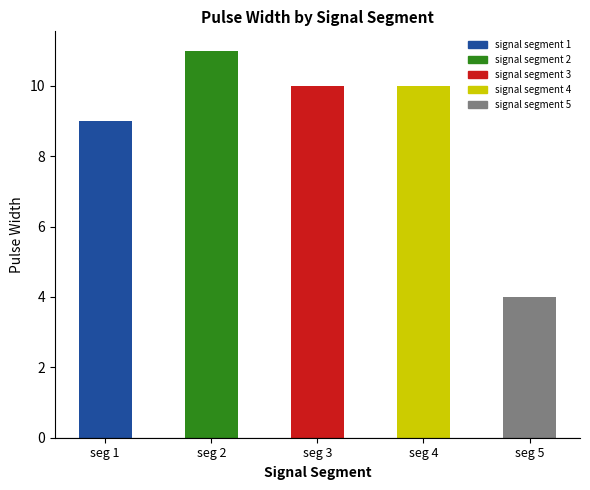

At which label does the data first exceed 10?

seg 2